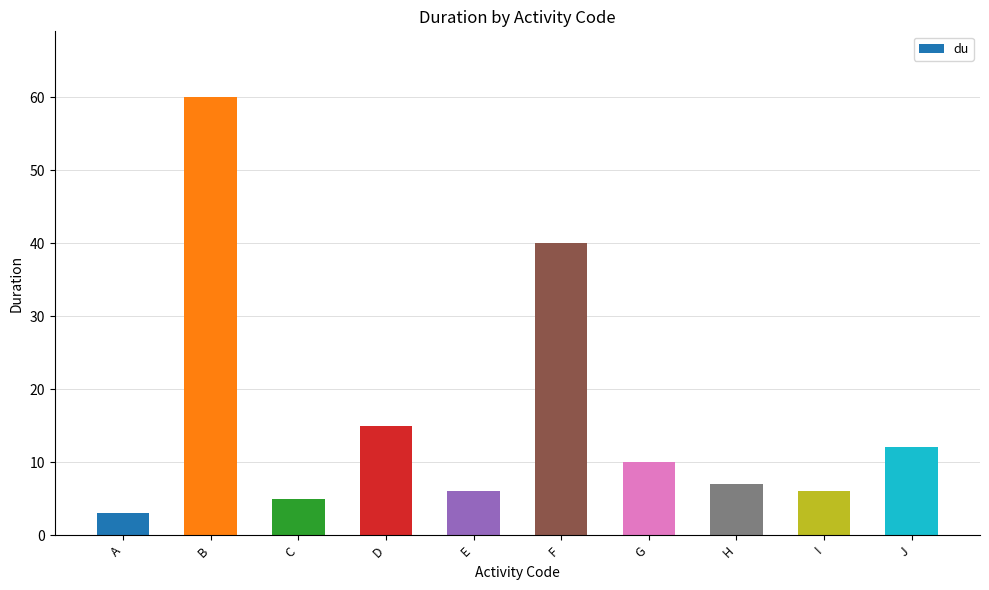

Reading left to right, transcribe all the data shown in this chart.

3	60	5	15	6	40	10	7	6	12